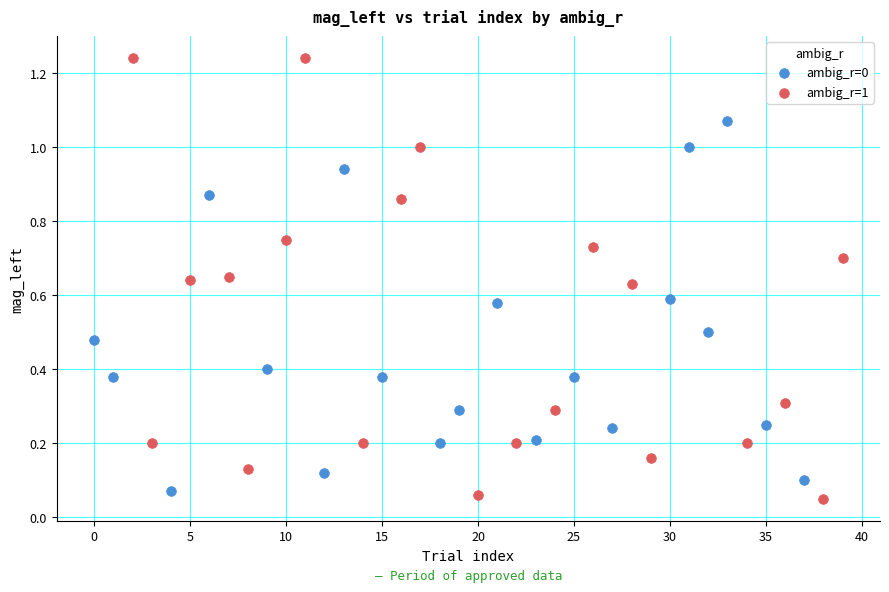

Which series reaches the maximum Y coordinate?

ambig_r=1